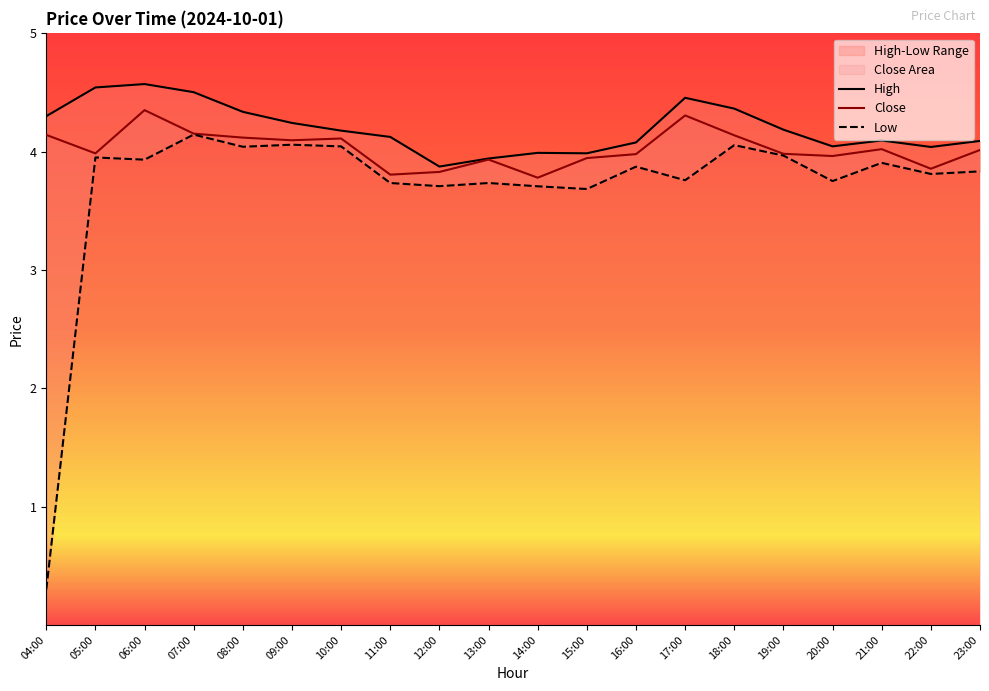

Rank the series at 04:00 from highest to lowest value.

High, Close, Low